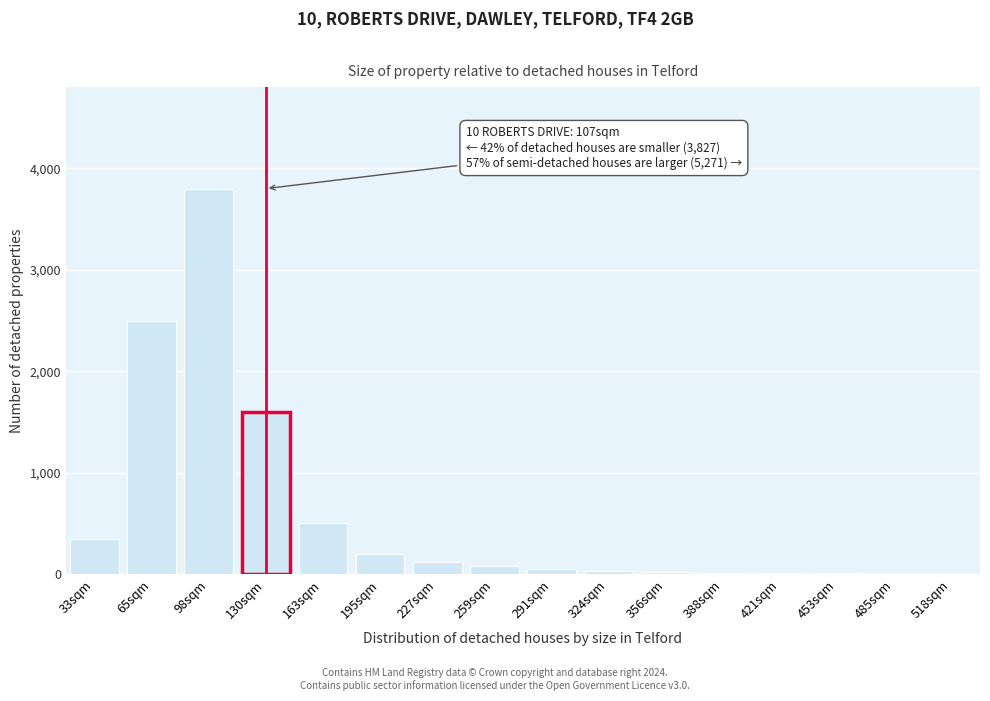

What is the sum of all values?

9291